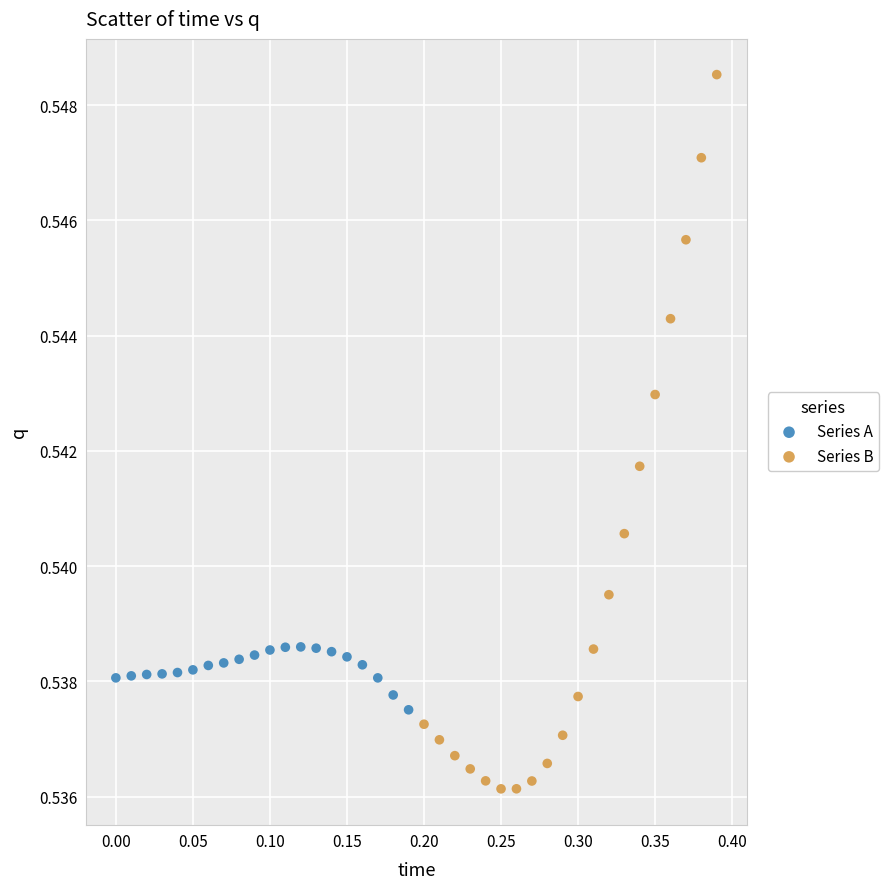

Which series reaches the maximum Y coordinate?

Series B